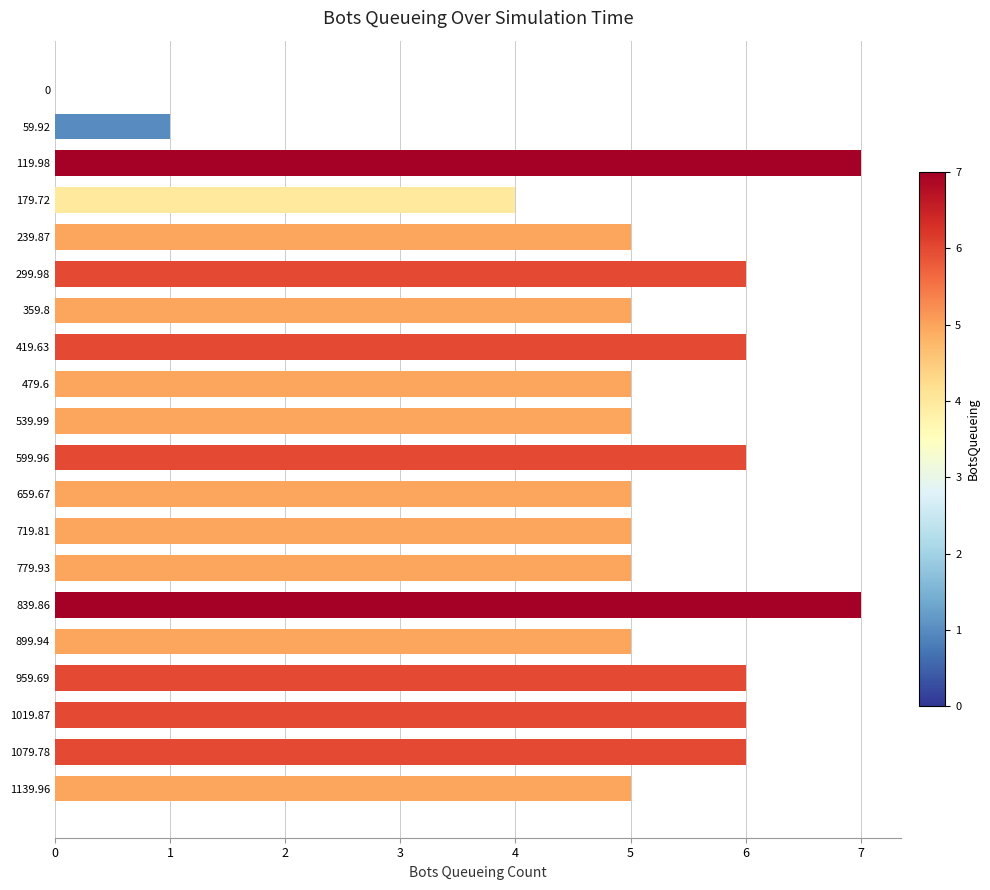

Which has a higher value, 539.99 or 179.72?

539.99